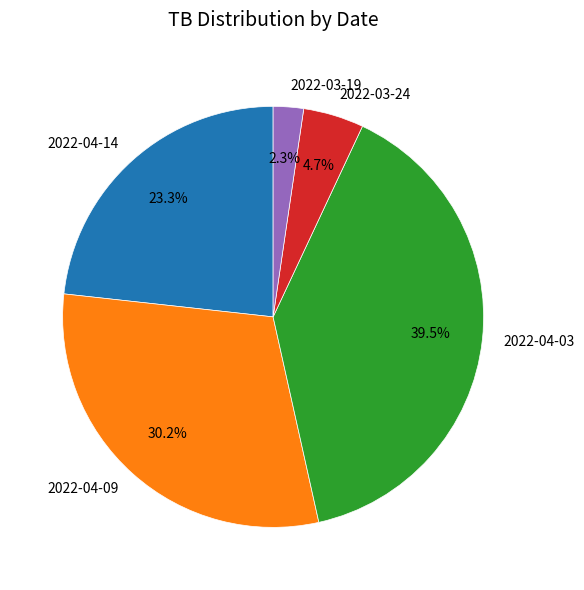

Does 2022-04-09 account for over 50% of the chart?

No